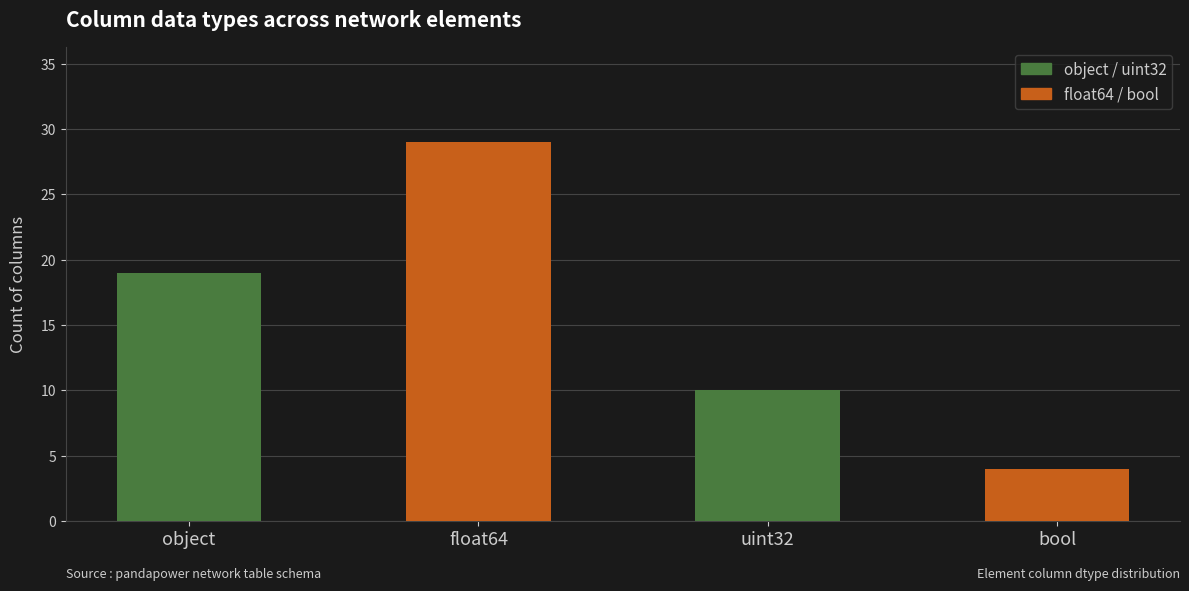

The chart shows a value of 6 at bool. True or false?

False